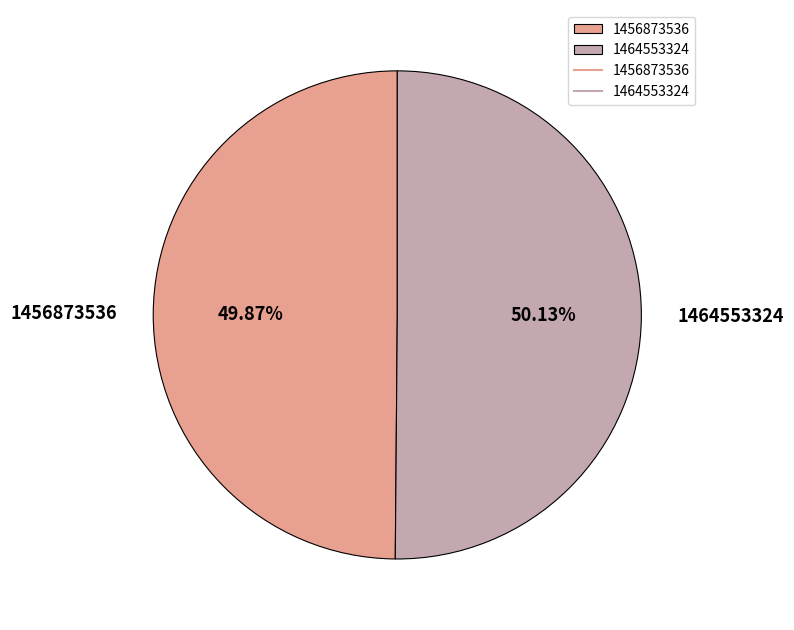

Is there any slice that represents more than half of the pie?

Yes